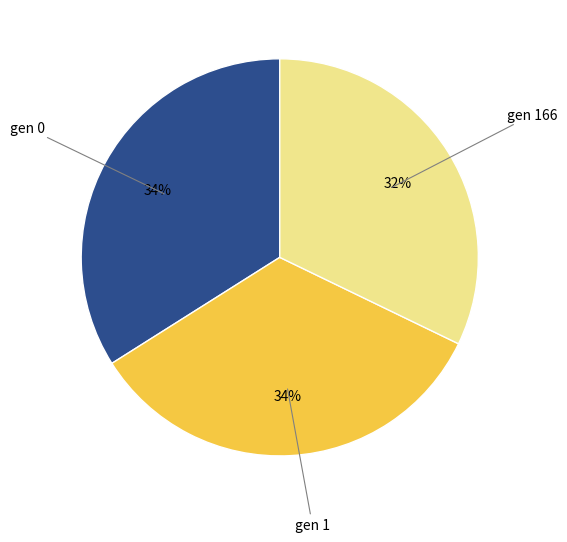

Is there a majority slice in this chart?

No